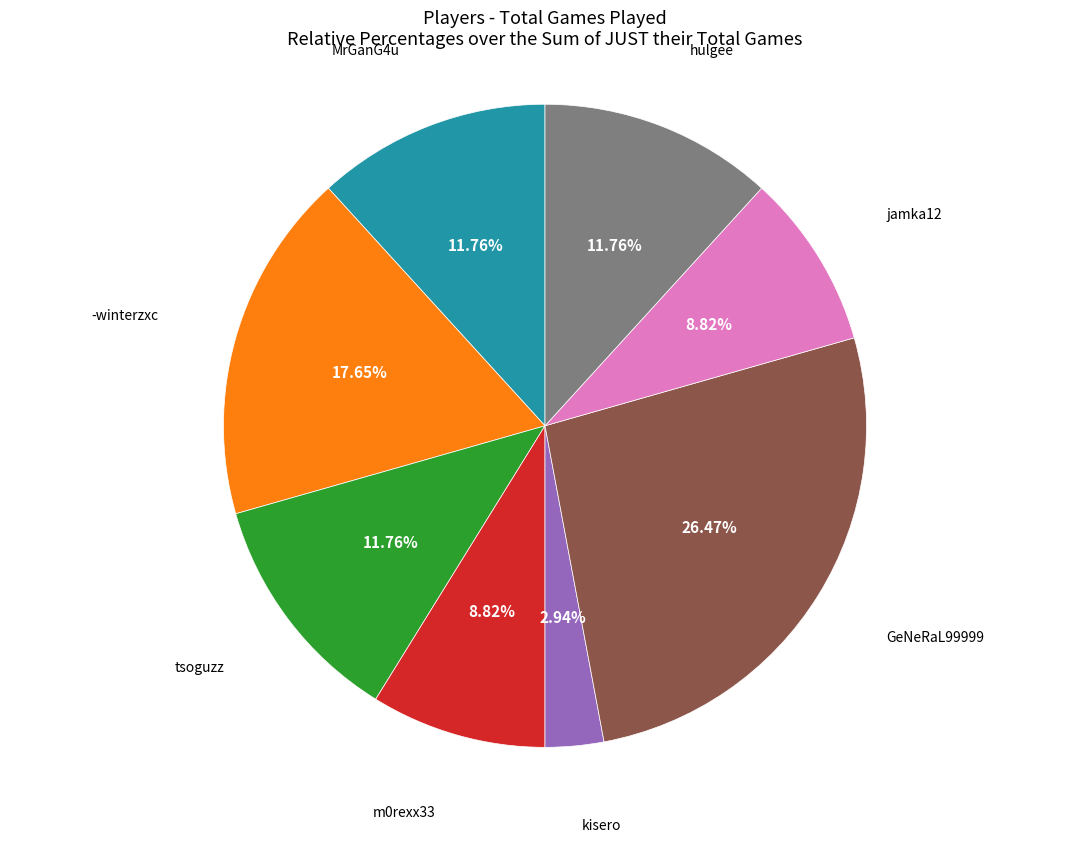

Is it true that hulgee is 12% of the pie?

True